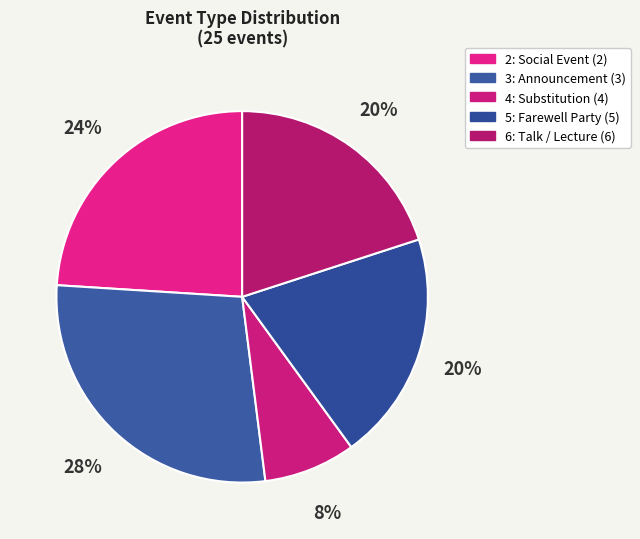

Count the number of slices in the pie.

5